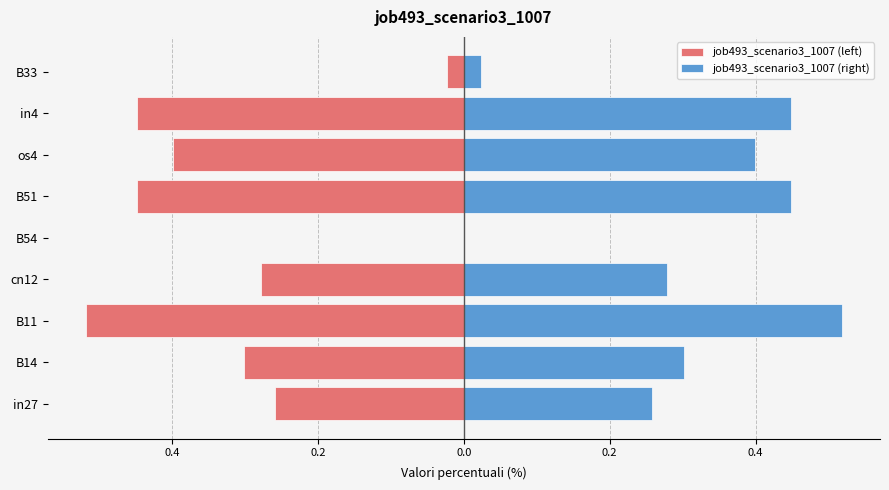

Are the bars horizontal?

Yes